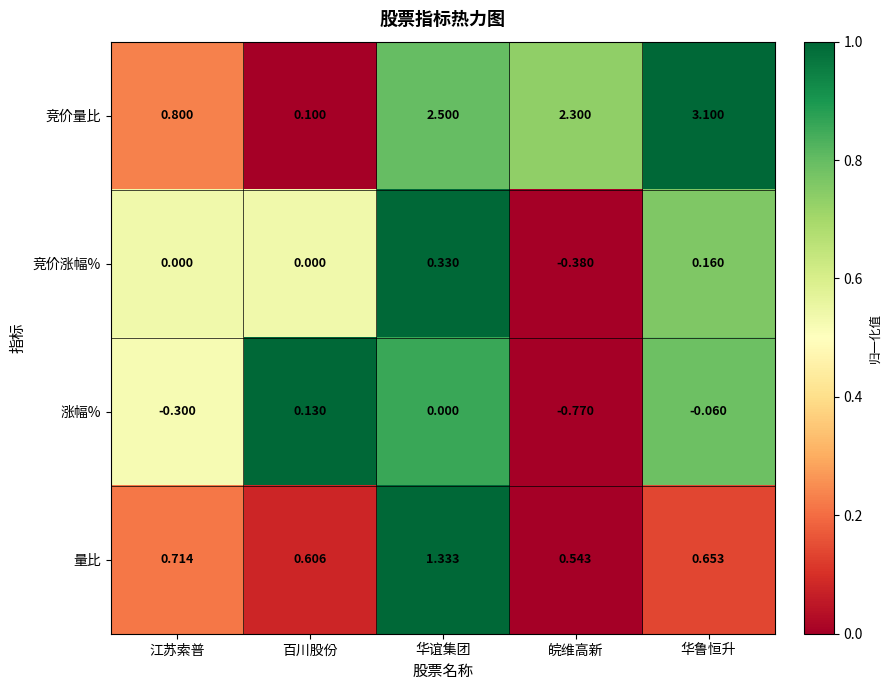

Rank the series at 江苏索普 from highest to lowest value.

竞价量比, 量比, 竞价涨幅%, 涨幅%